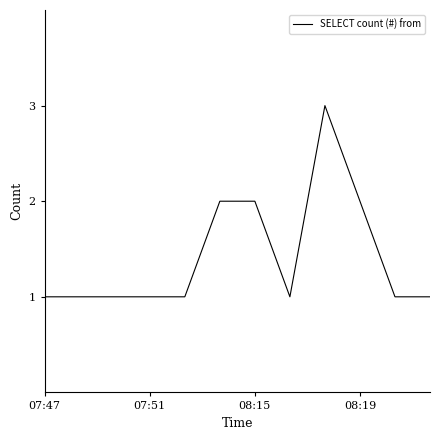

What is the maximum value shown in the chart?

3